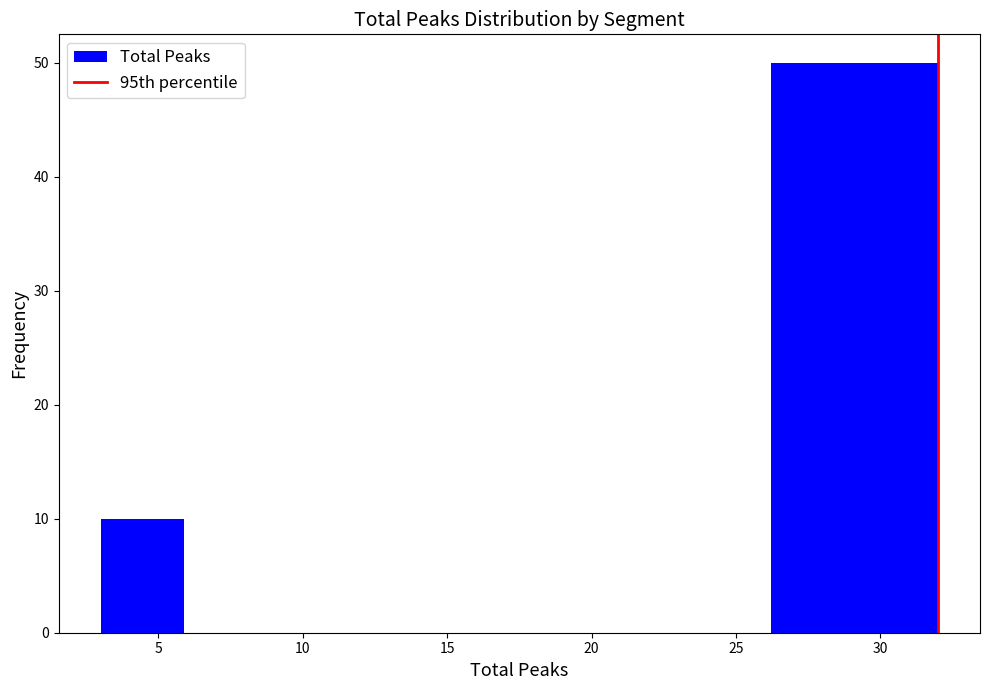

Reading left to right, list every bar in this chart as the range it spans on the x-axis followed by its height. Neither the bar edges nor the heights are printed on the chart, so give them approximately, as read against the axes.

3.0 to 5.9: 10
5.9 to 8.8: 0
8.8 to 11.7: 0
11.7 to 14.6: 0
14.6 to 17.5: 0
17.5 to 20.4: 0
20.4 to 23.3: 0
23.3 to 26.2: 0
26.2 to 29.1: 50
29.1 to 32.0: 50